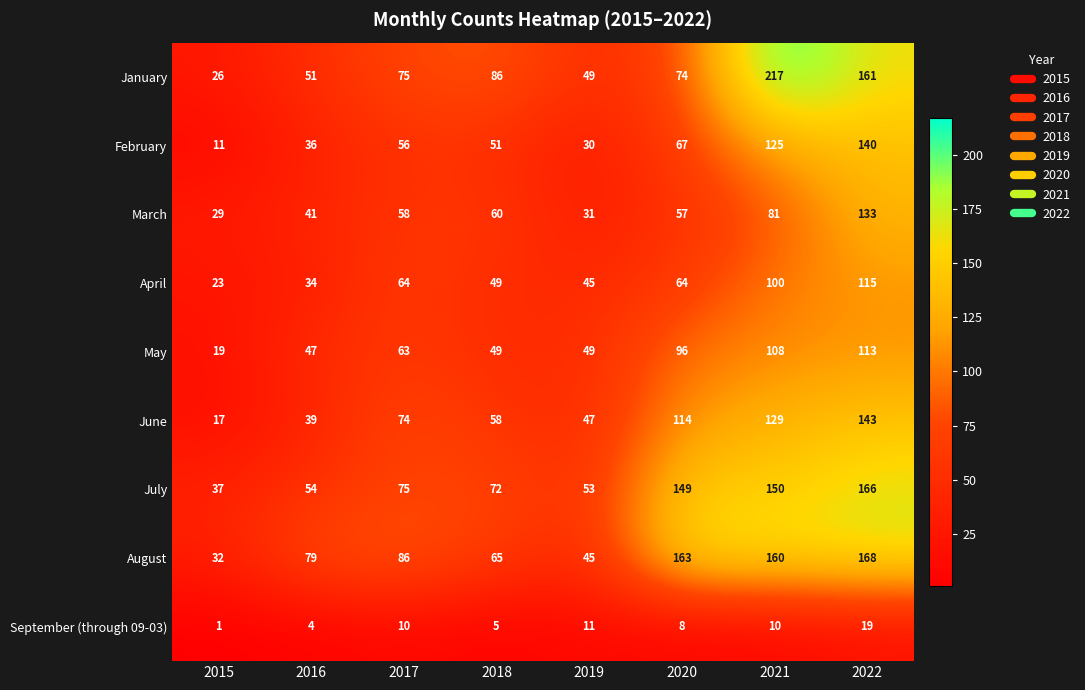

What is the lowest value of the June series?

17